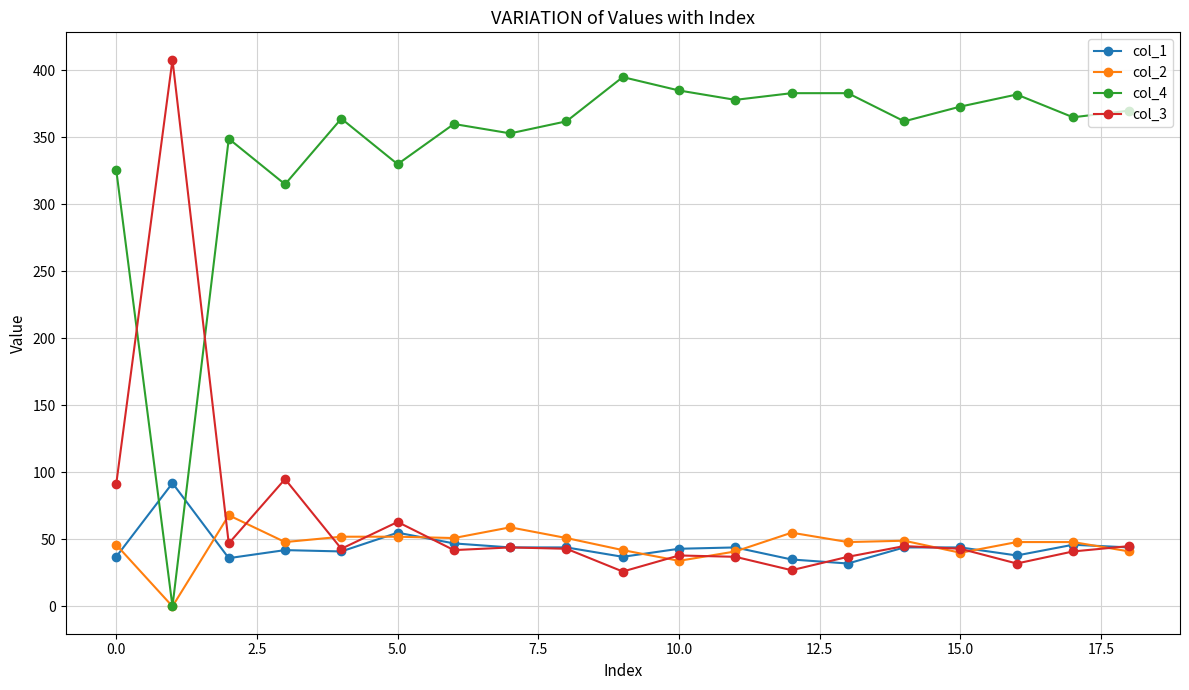

True or false: col_1 has more than 1 interior local peaks.

True